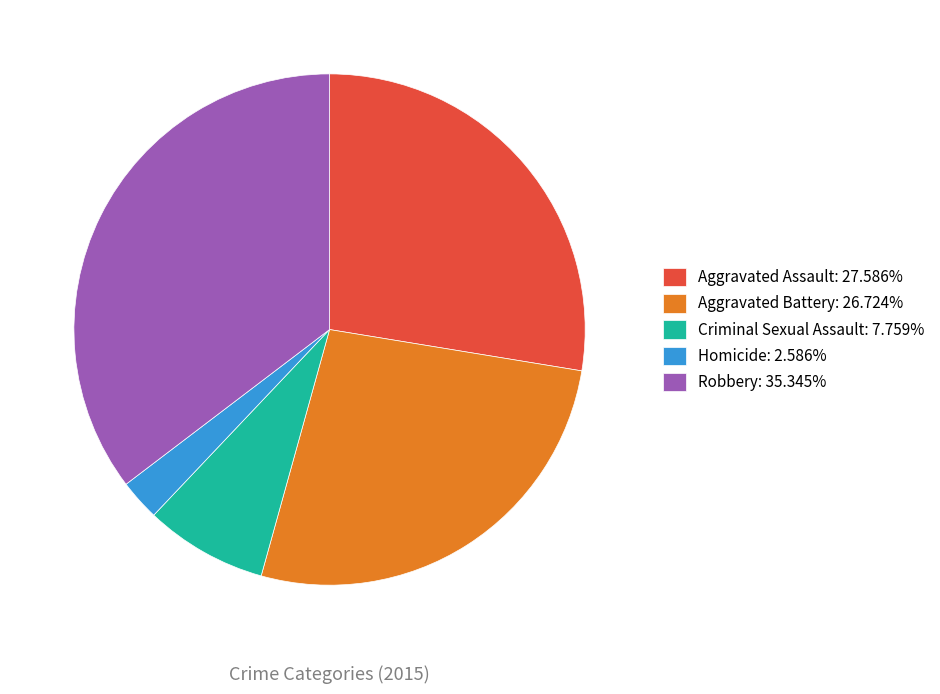

Is the sum of Criminal Sexual Assault: 7.759% and Aggravated Assault: 27.586% greater than half?

No